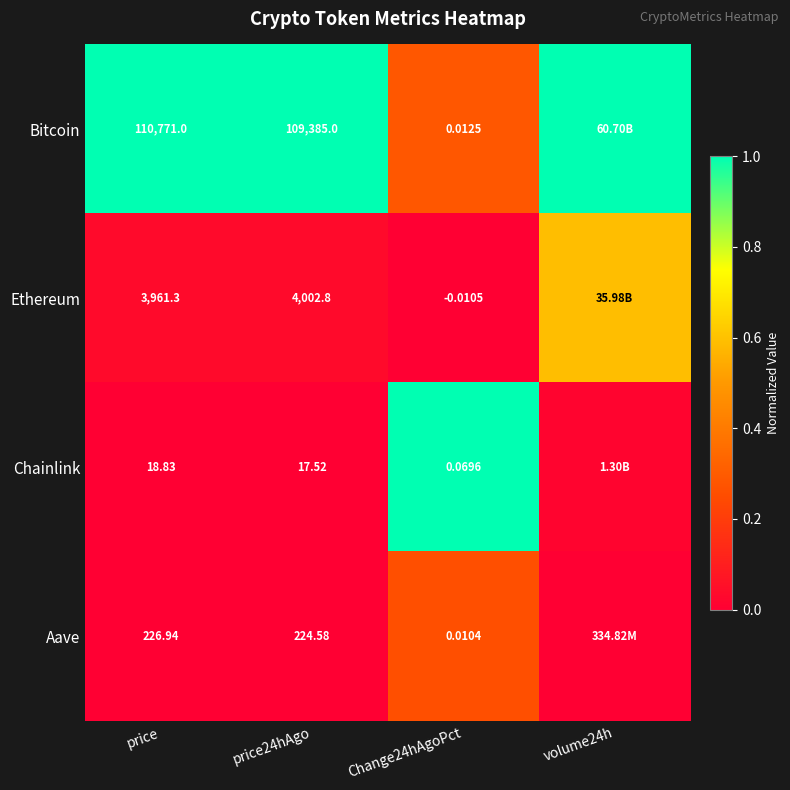

Is the value of Bitcoin at Change24hAgoPct greater than the value of Aave at Change24hAgoPct?

Yes